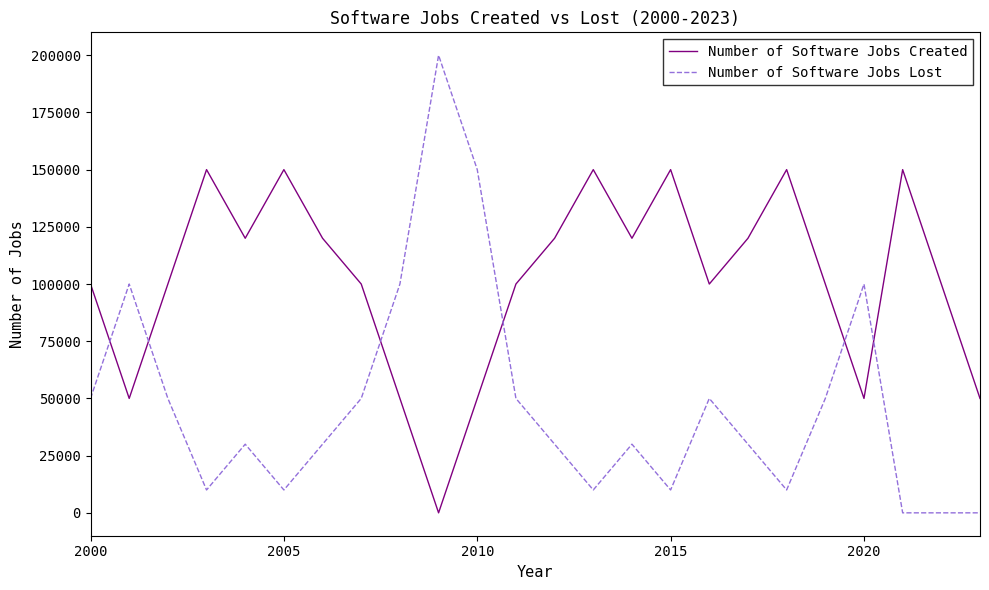

List the series in order of their overall mean, highest first.

Number of Software Jobs Created, Number of Software Jobs Lost